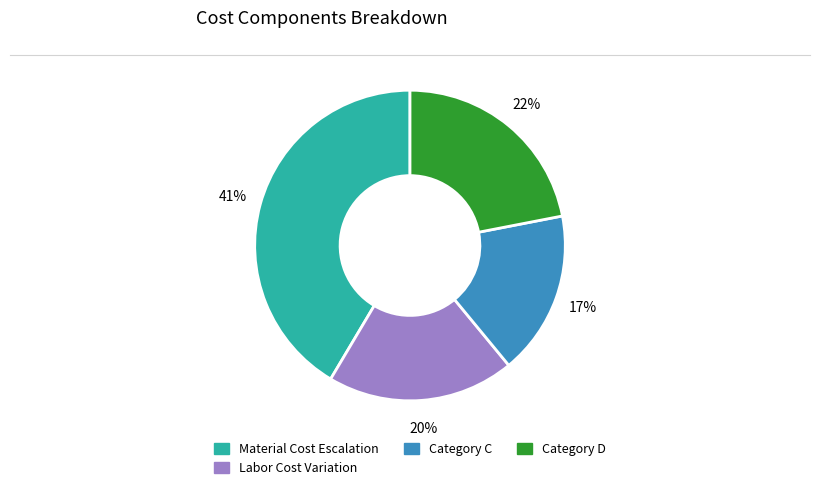

How many segments does this pie chart have?

4